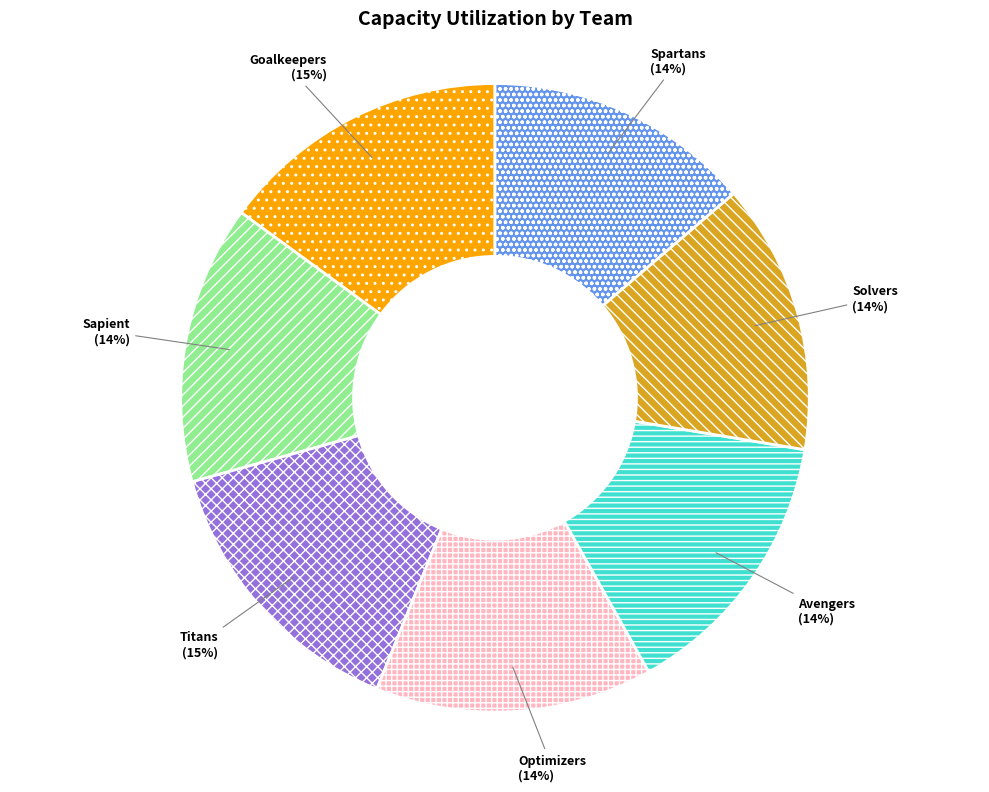

To the nearest percent, what percentage of the pie is Spartans?

14%